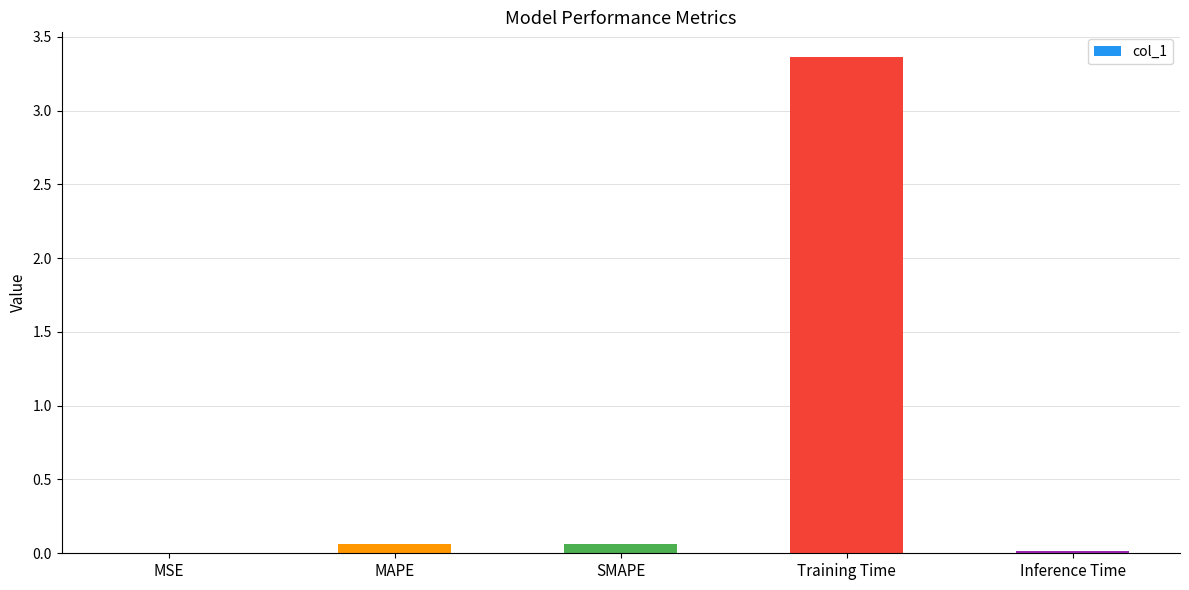

Does the chart contain stacked bars?

No